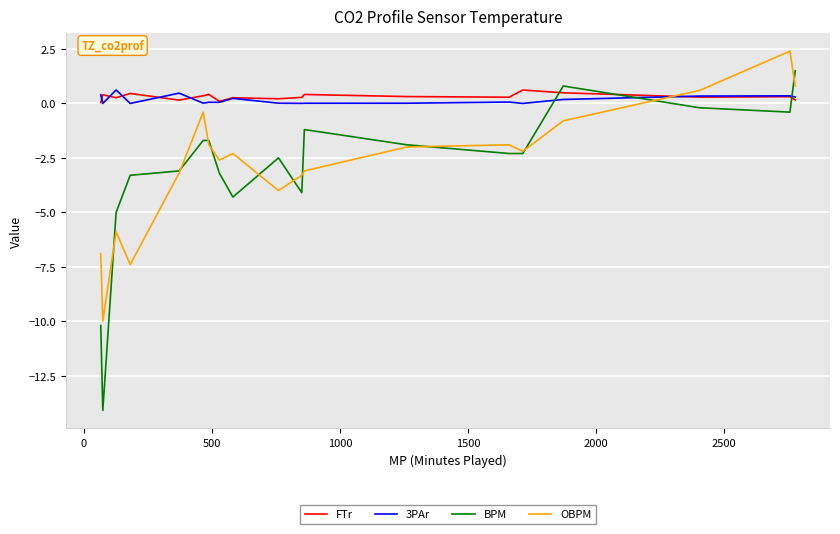

Is this an area chart (filled region under the line)?

No